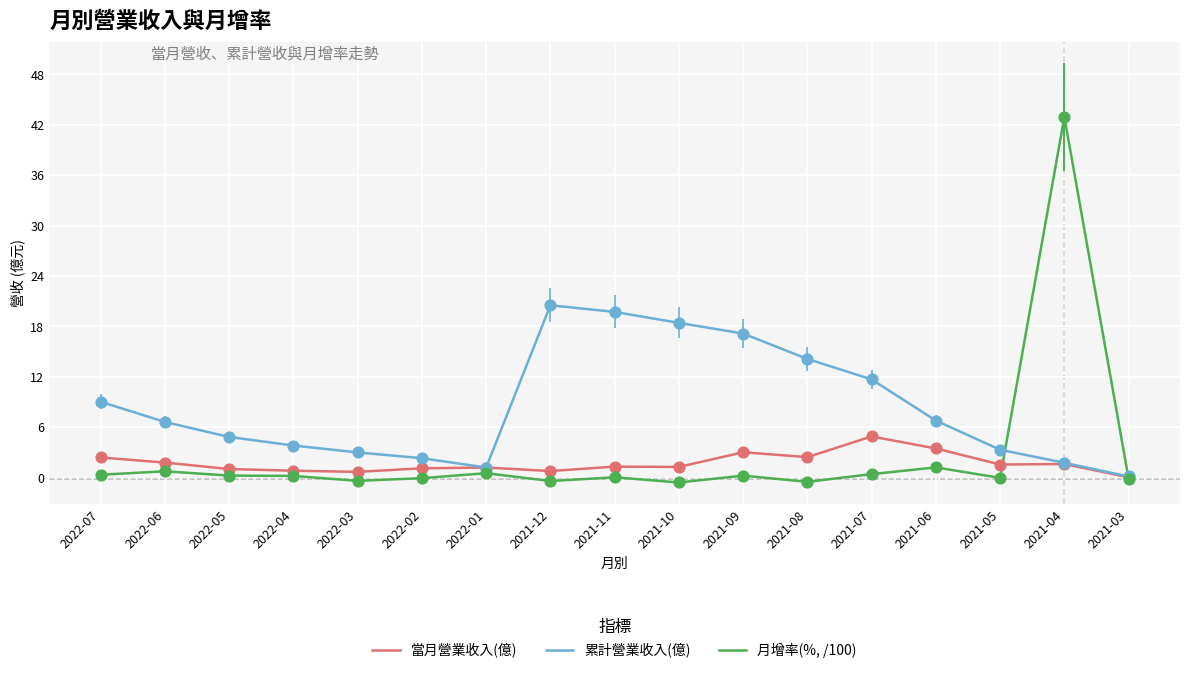

Which series has the largest total across all categories?

累計營業收入(億)